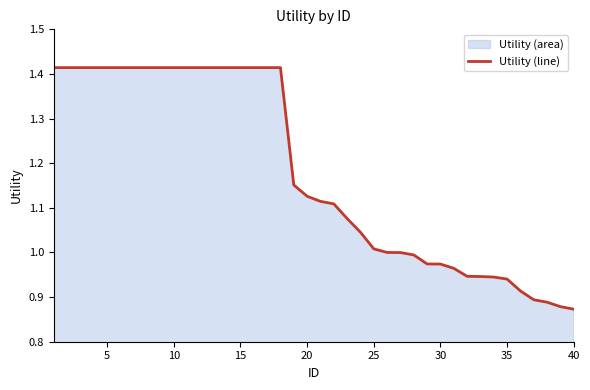

Does the chart display data point markers on the line(s)?

No